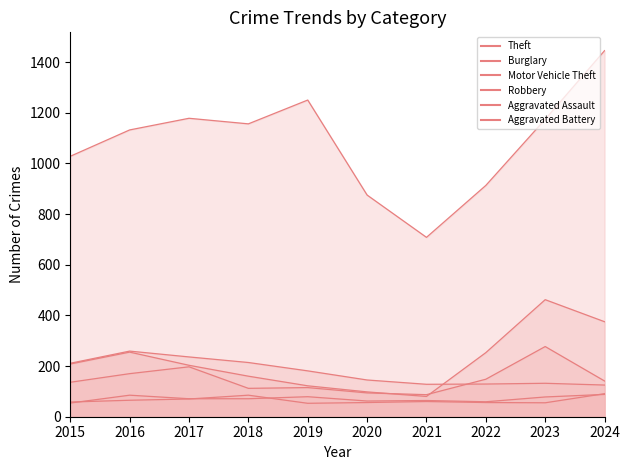

Reading left to right, transcribe all the data shown in this chart.

Theft: 2015=1028	2016=1132	2017=1178	2018=1156	2019=1250	2020=875	2021=708	2022=913	2023=1174	2024=1445
Burglary: 2015=211	2016=259	2017=236	2018=214	2019=181	2020=145	2021=128	2022=129	2023=132	2024=125
Motor Vehicle Theft: 2015=208	2016=255	2017=203	2018=160	2019=122	2020=98	2021=80	2022=253	2023=462	2024=375
Robbery: 2015=136	2016=170	2017=197	2018=112	2019=115	2020=94	2021=87	2022=148	2023=277	2024=141
Aggravated Assault: 2015=54	2016=85	2017=71	2018=71	2019=79	2020=62	2021=64	2022=59	2023=78	2024=88
Aggravated Battery: 2015=58	2016=65	2017=70	2018=85	2019=53	2020=56	2021=60	2022=56	2023=55	2024=91